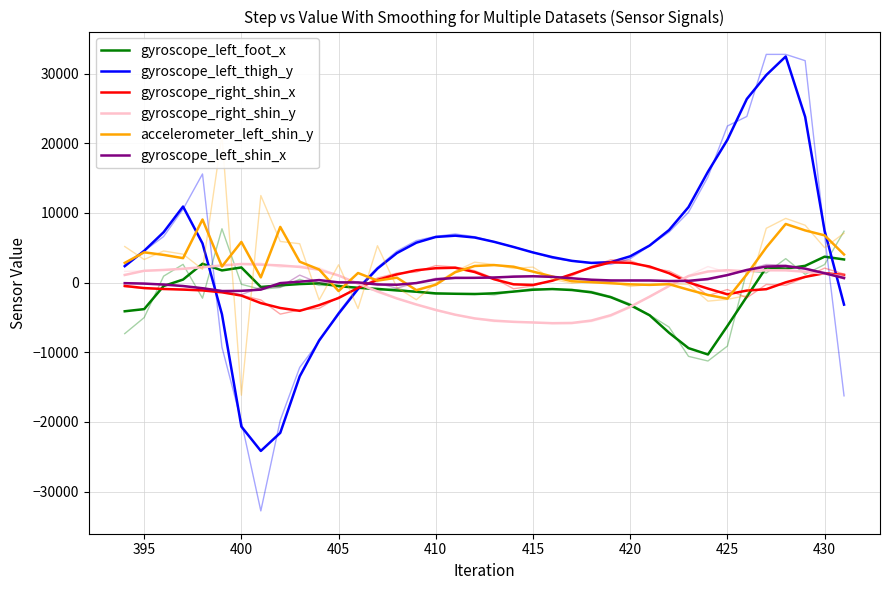

Is this an area chart (filled region under the line)?

No